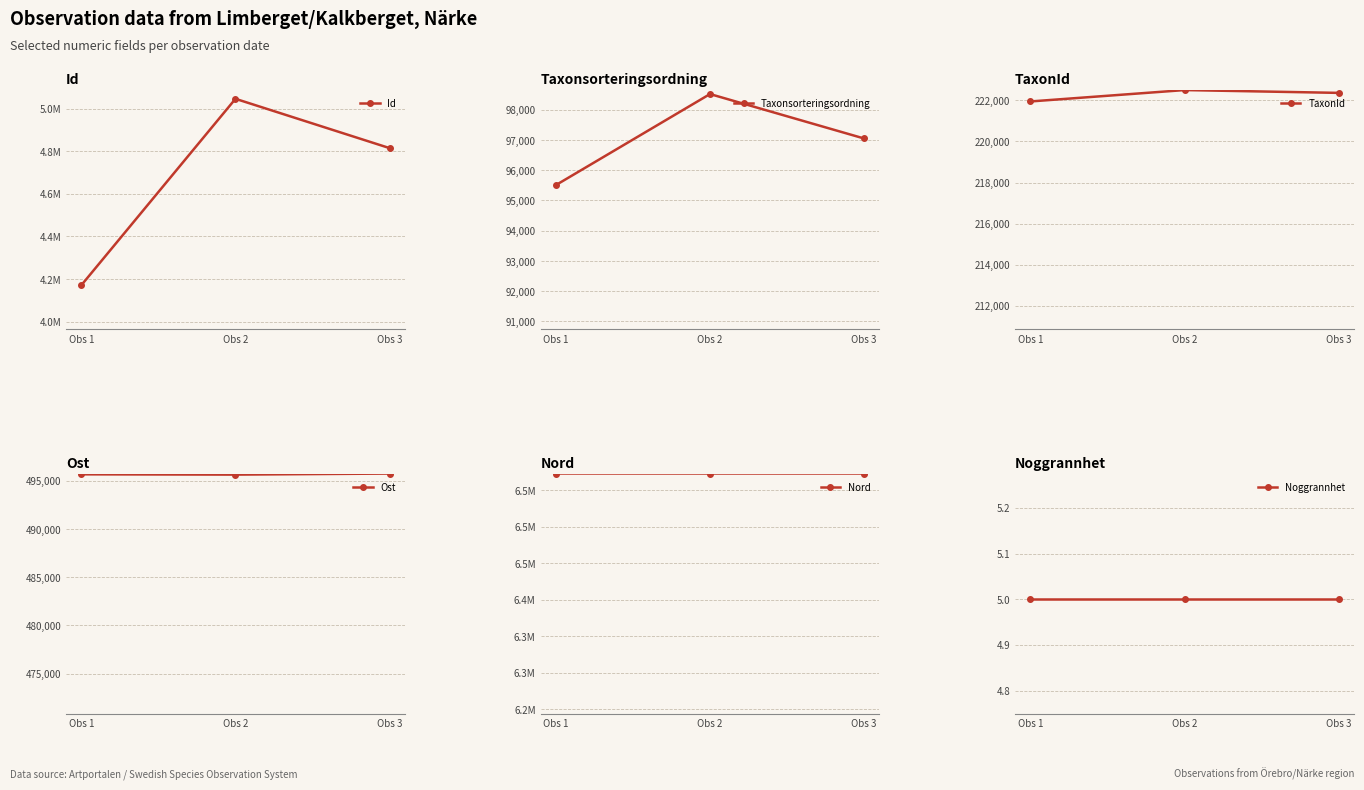

What is the greatest value displayed?

6572734.2